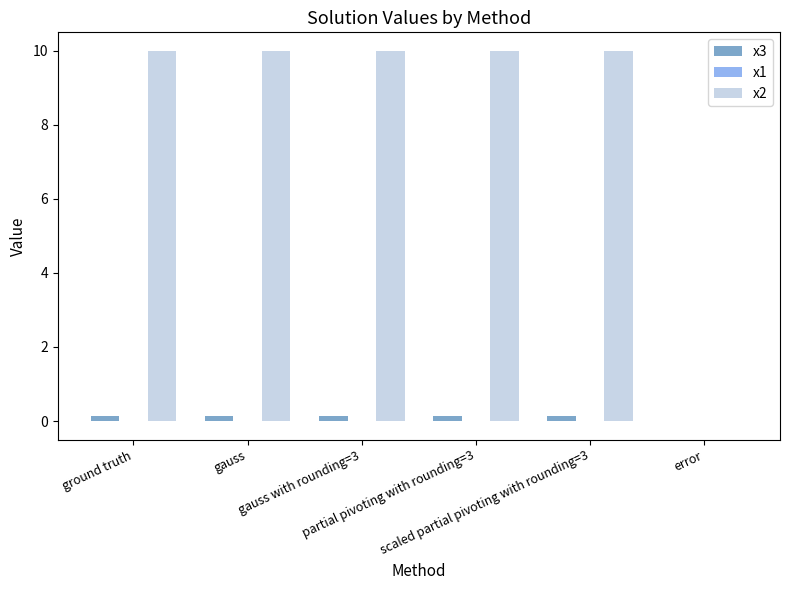

What is the sum of all x3 values?

0.7